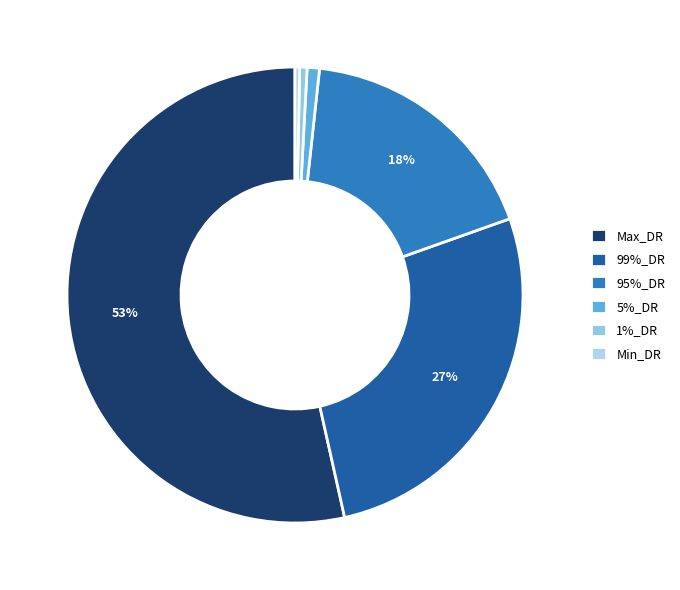

Count the number of slices in the pie.

6